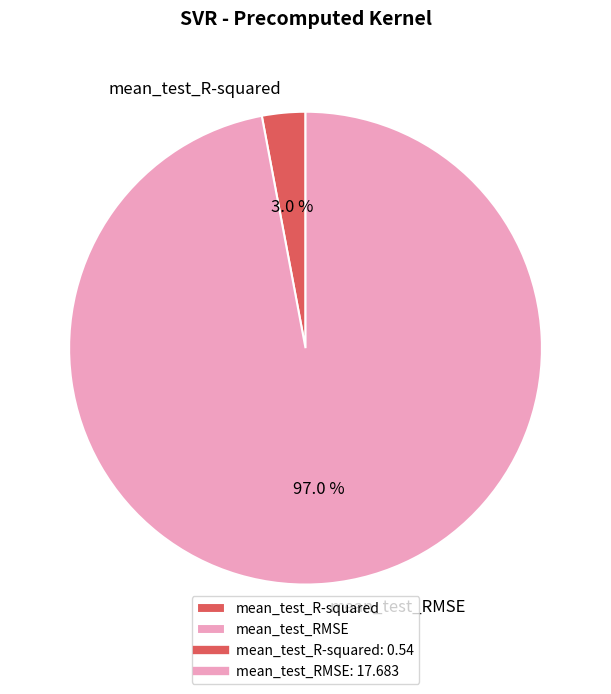

Between mean_test_RMSE and mean_test_R-squared, which is larger?

mean_test_RMSE